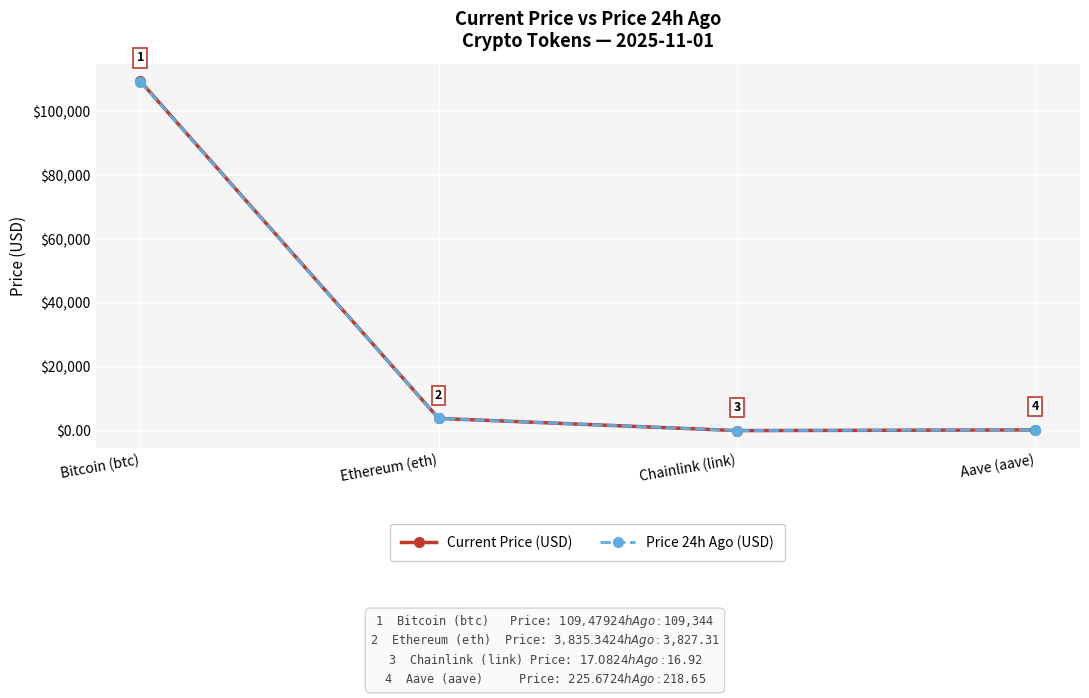

At how many categories does at least one series exceed 87453?

1